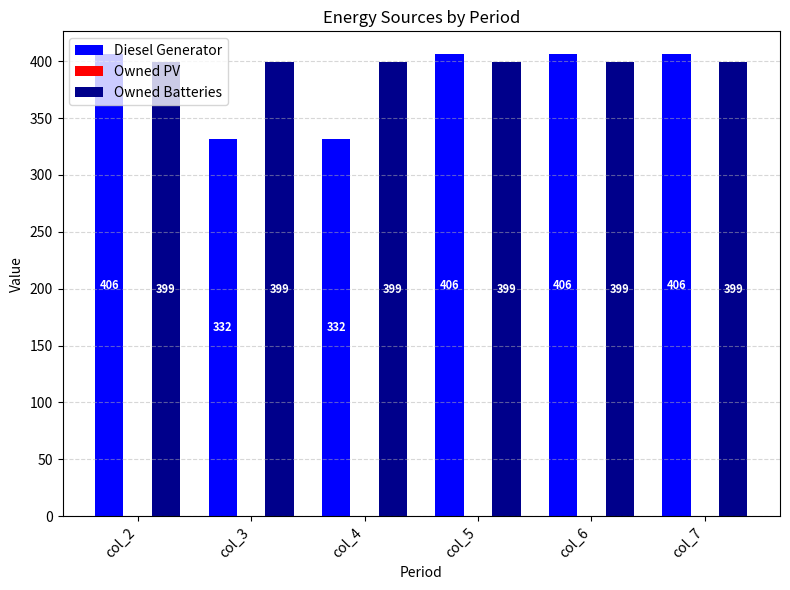

What is the maximum value shown in the chart?

406